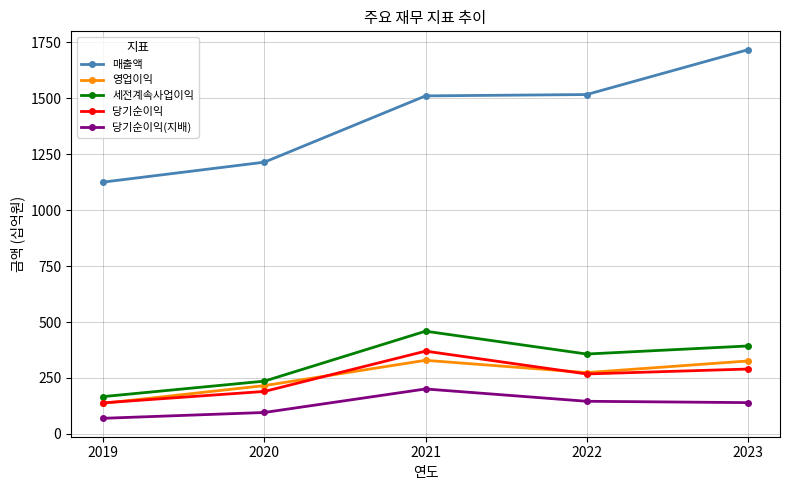

What is the maximum value for 영업이익?

329